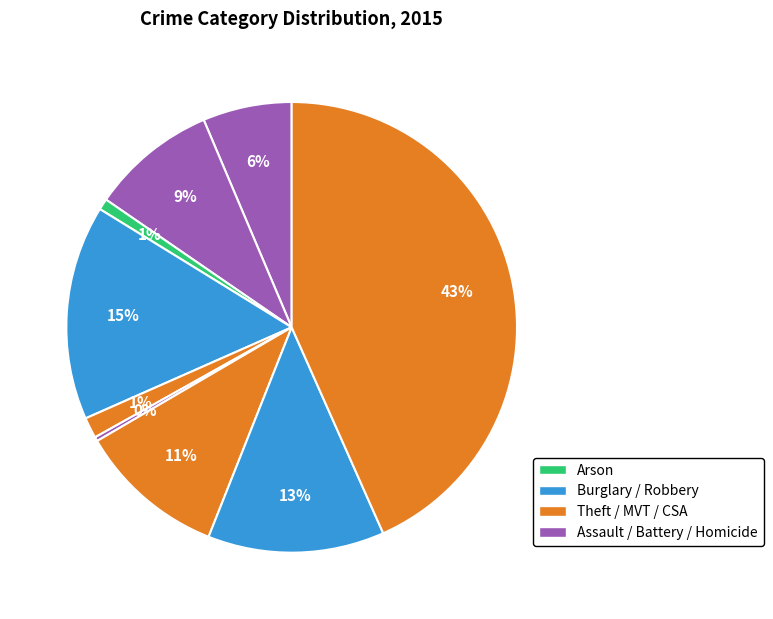

How many slices are in this pie chart?

9